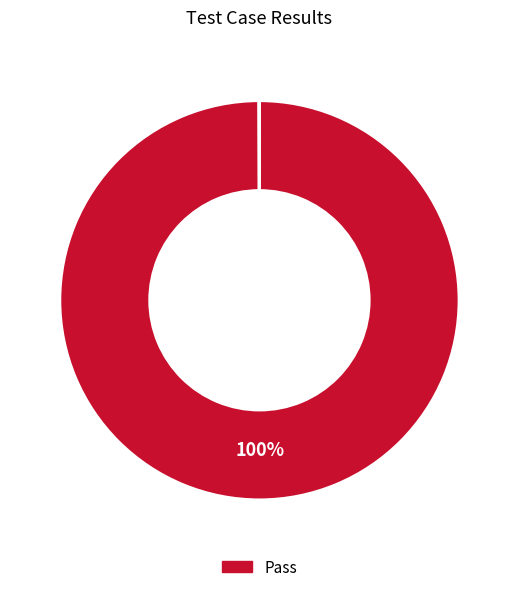

To the nearest percent, what is the difference between the largest and smallest slice percentages?

100%